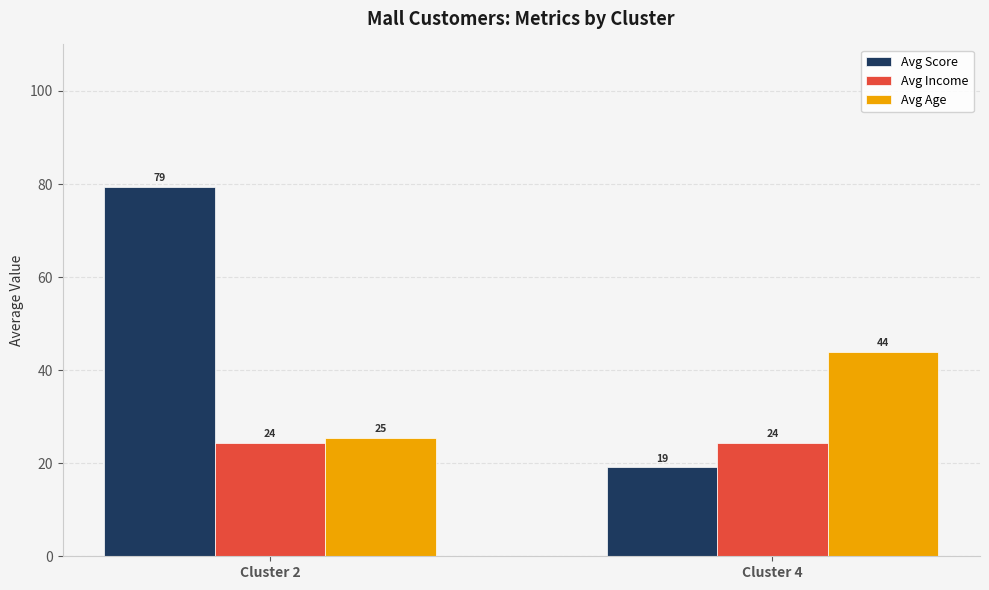

Which series has the largest range (max minus min)?

Avg Score